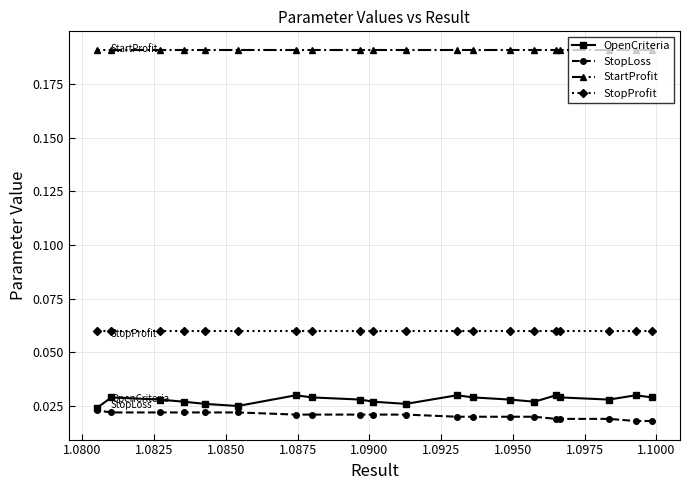

At how many categories does at least one series exceed 0?

20